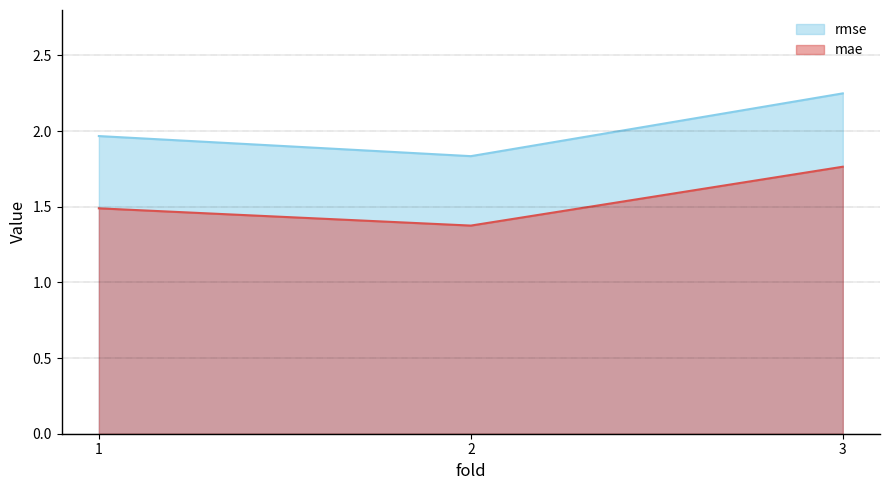

At 1, list the series in order from smallest to largest.

mae, rmse